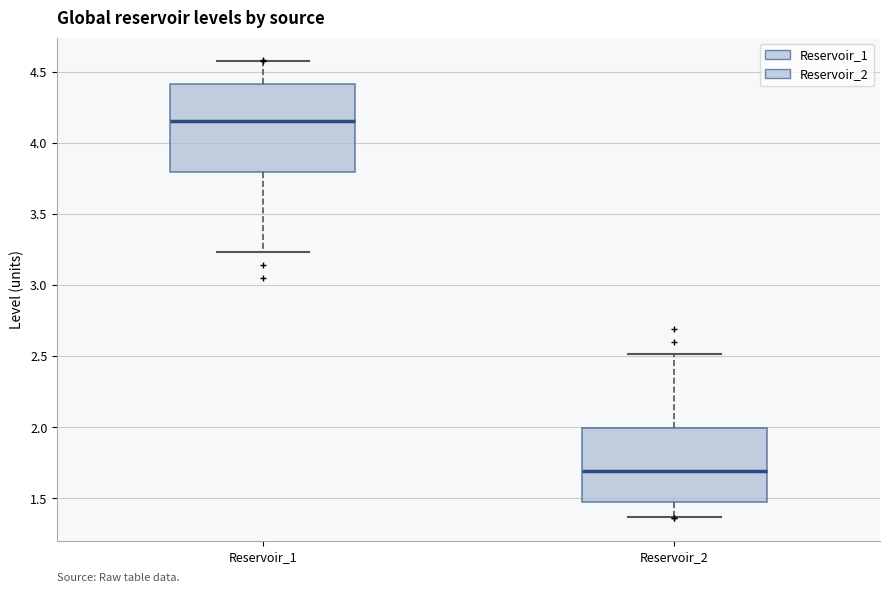

Reading left to right, read every box against the y-axis: the position of its median line, the range the box covers, and the ends of its whiskers. The values are not printed on the chart, so give them approximately, as read against the axis.

Reservoir_1: median 4.15, box 3.80 to 4.40, whiskers 3.25 to 4.55
Reservoir_2: median 1.70, box 1.50 to 2.00, whiskers 1.35 to 2.50